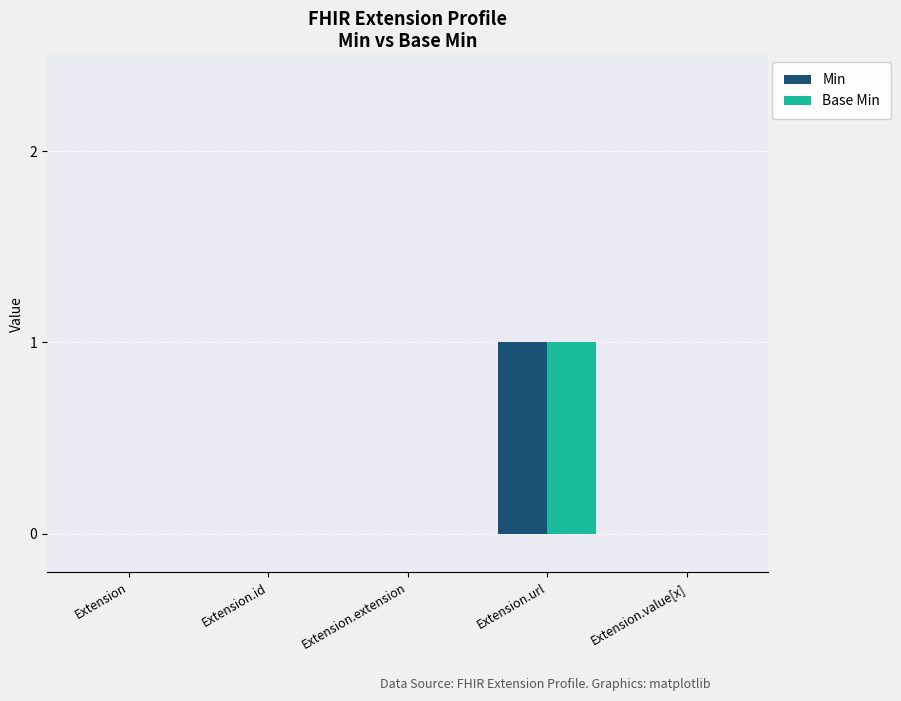

True or false: Min has a value of 0 at Extension.value[x].

True